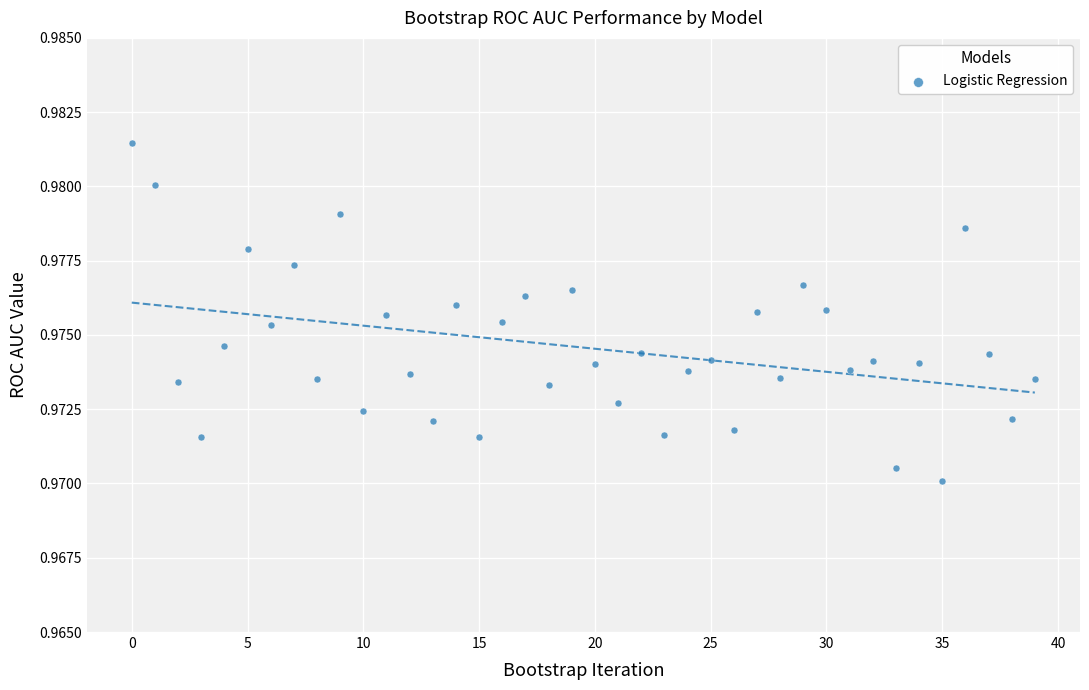

How many data points are displayed?

40